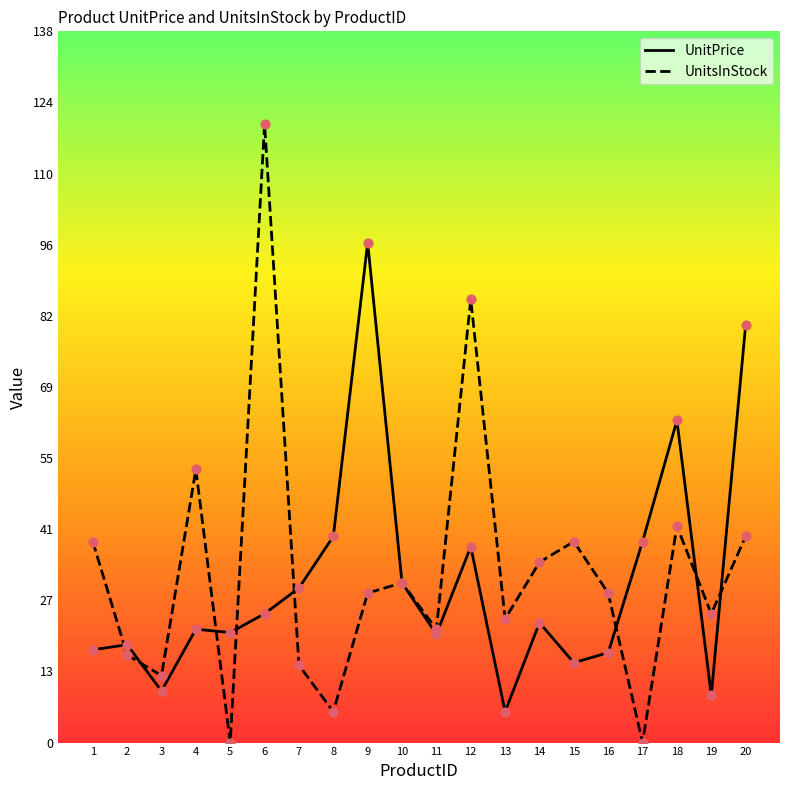

Is the value of UnitPrice at 8 greater than the value of UnitsInStock at 11?

Yes